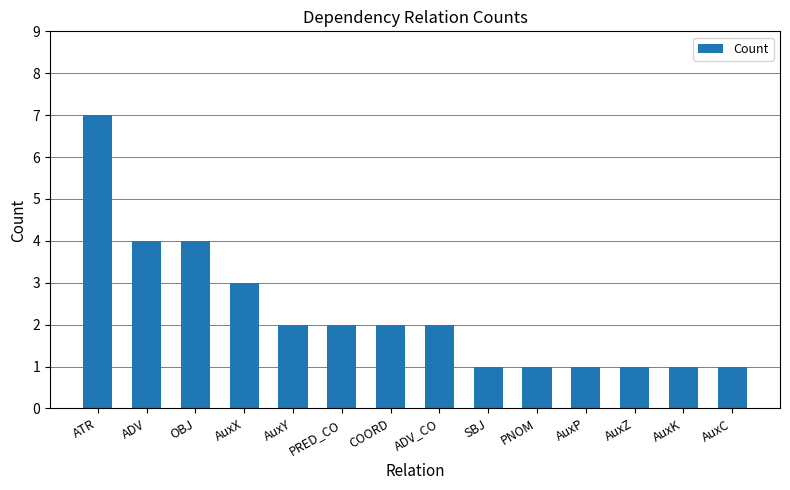

What is the sum of the values at ADV_CO and AuxX?

5